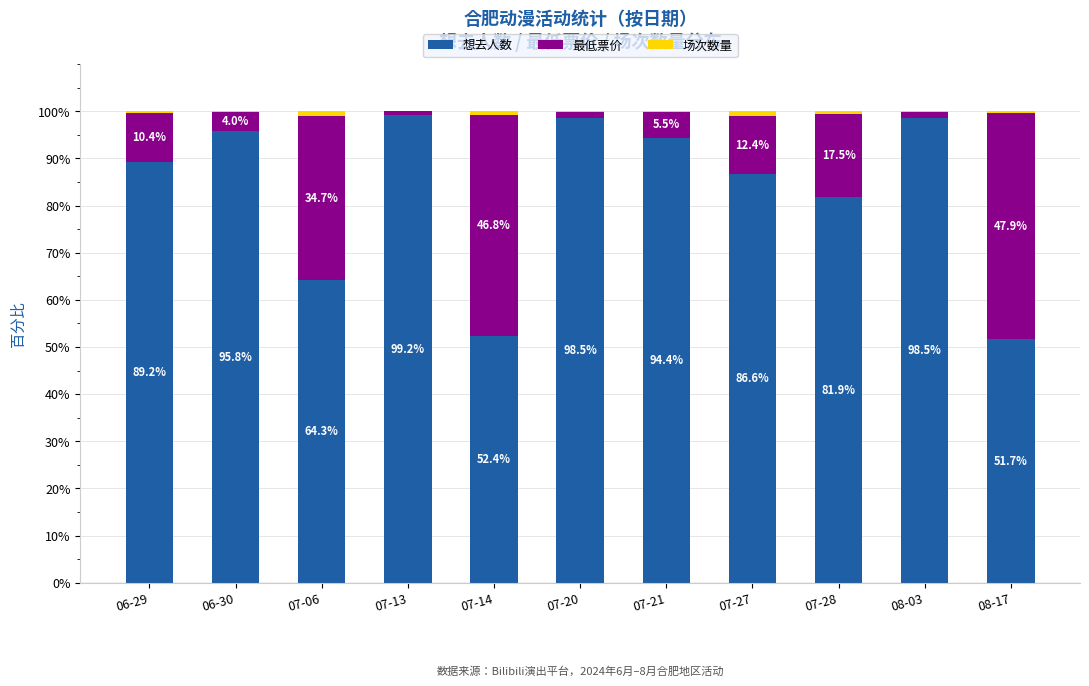

Where does the 想去人数 series first go above 89?

06-29